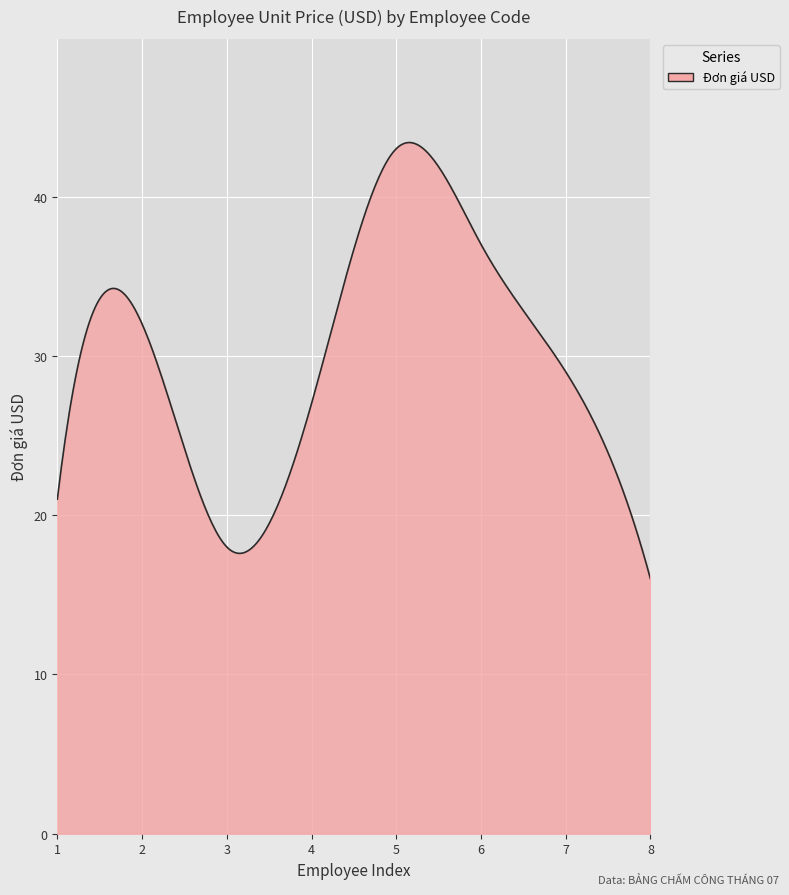

What is the difference between the maximum and minimum values?

27.4